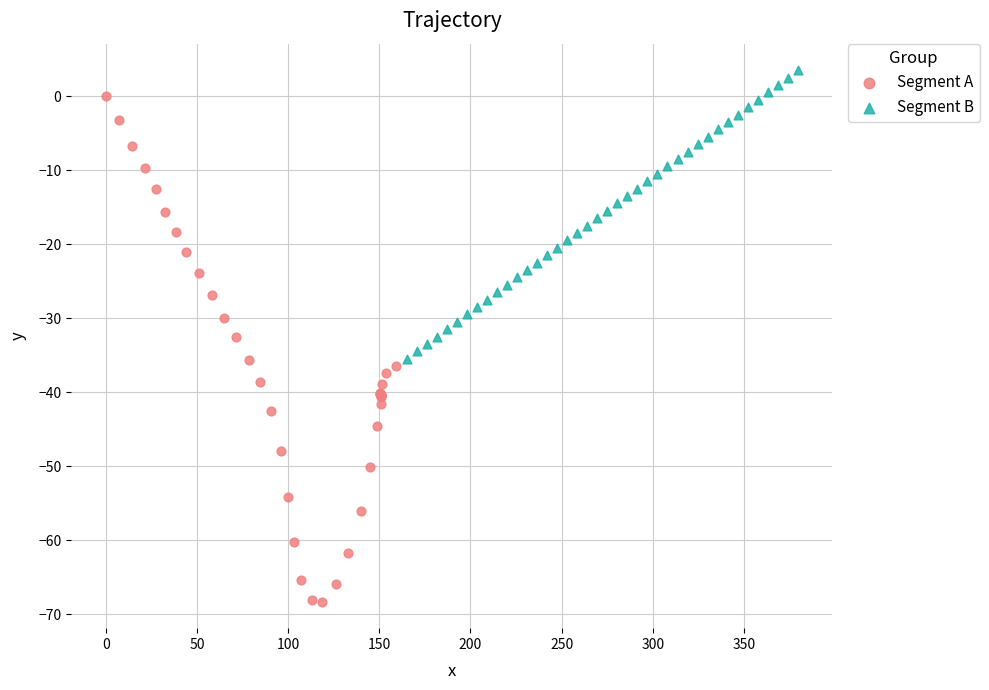

Which series contains the lowest Y value?

Segment A